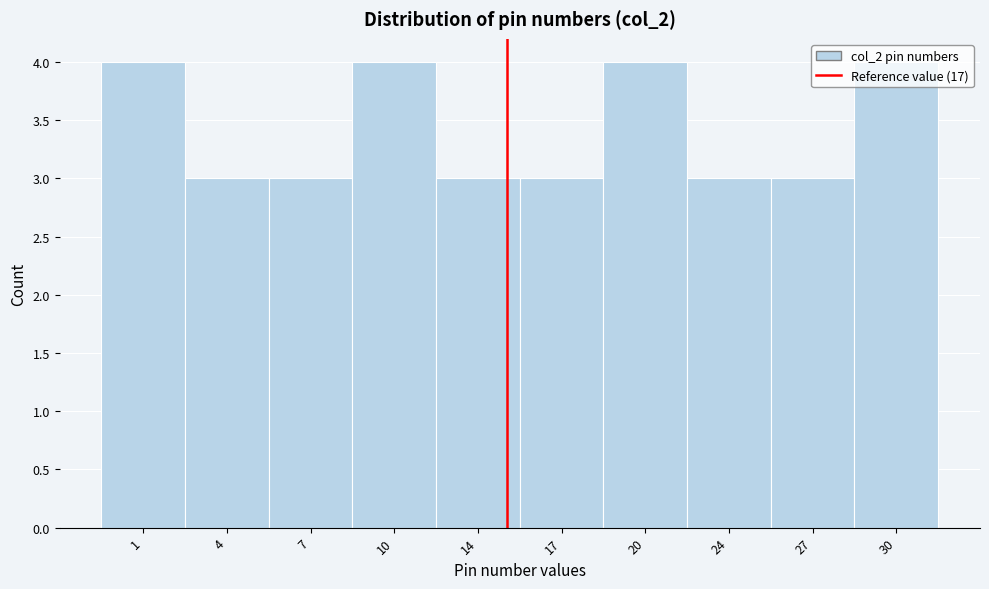

What is the smallest value displayed?

3